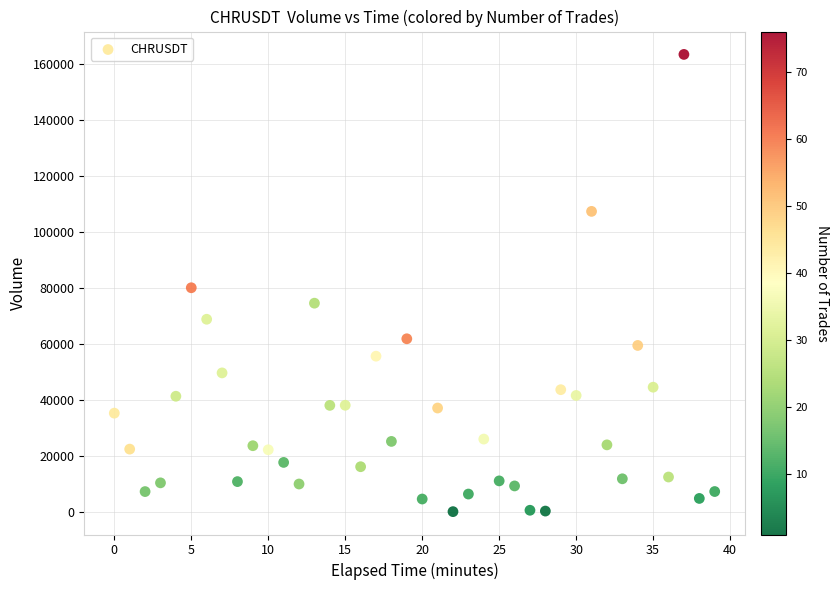

What is the range of Y values (max minus min)?

163549